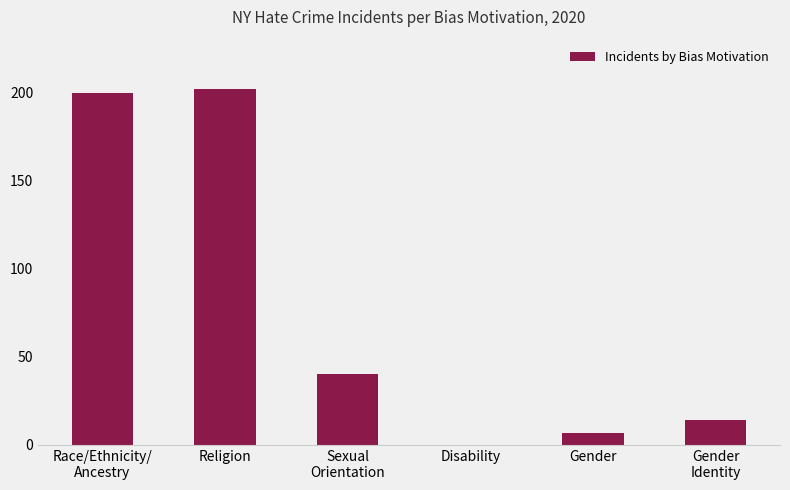

Are the bars horizontal?

No